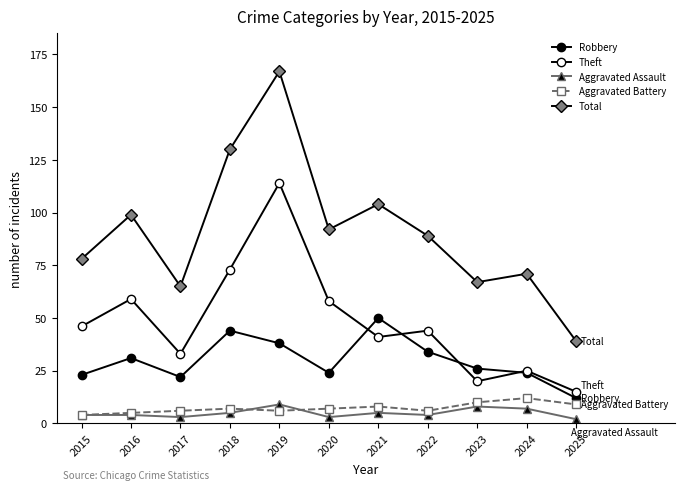

True or false: Aggravated Battery has more than 0 points higher than both neighbors.

True